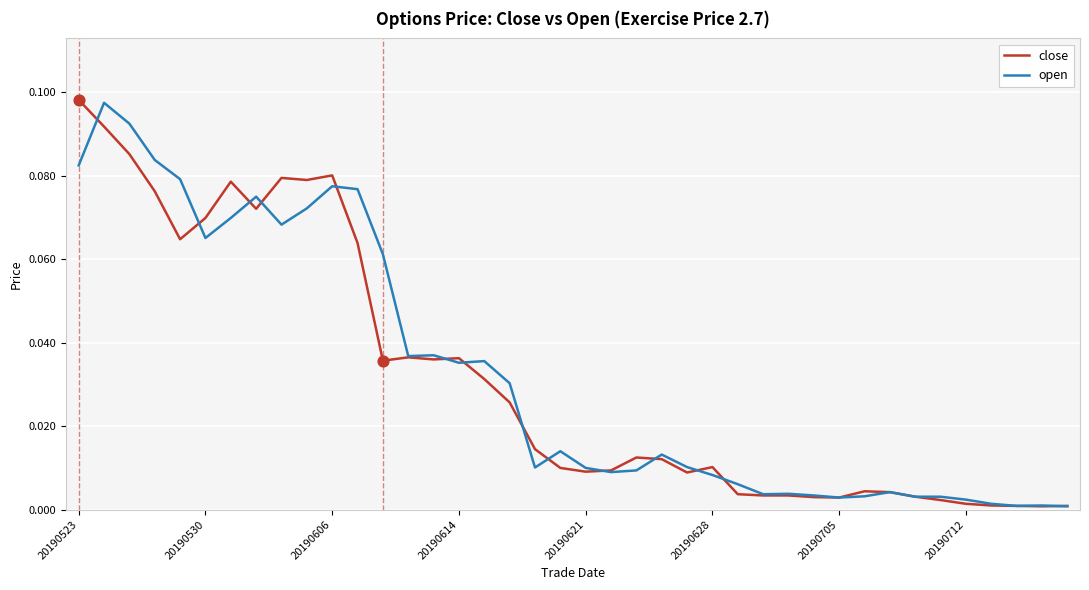

At how many categories does at least one series exceed 0?

40